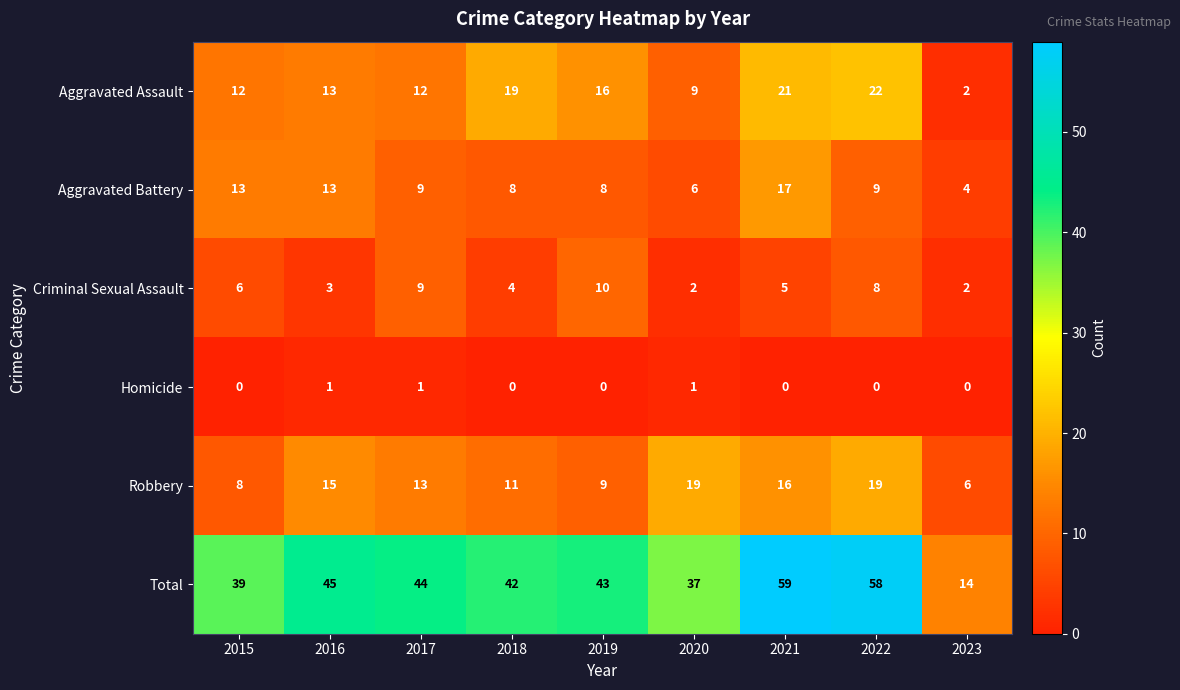

Which series has the largest total across all categories?

Total